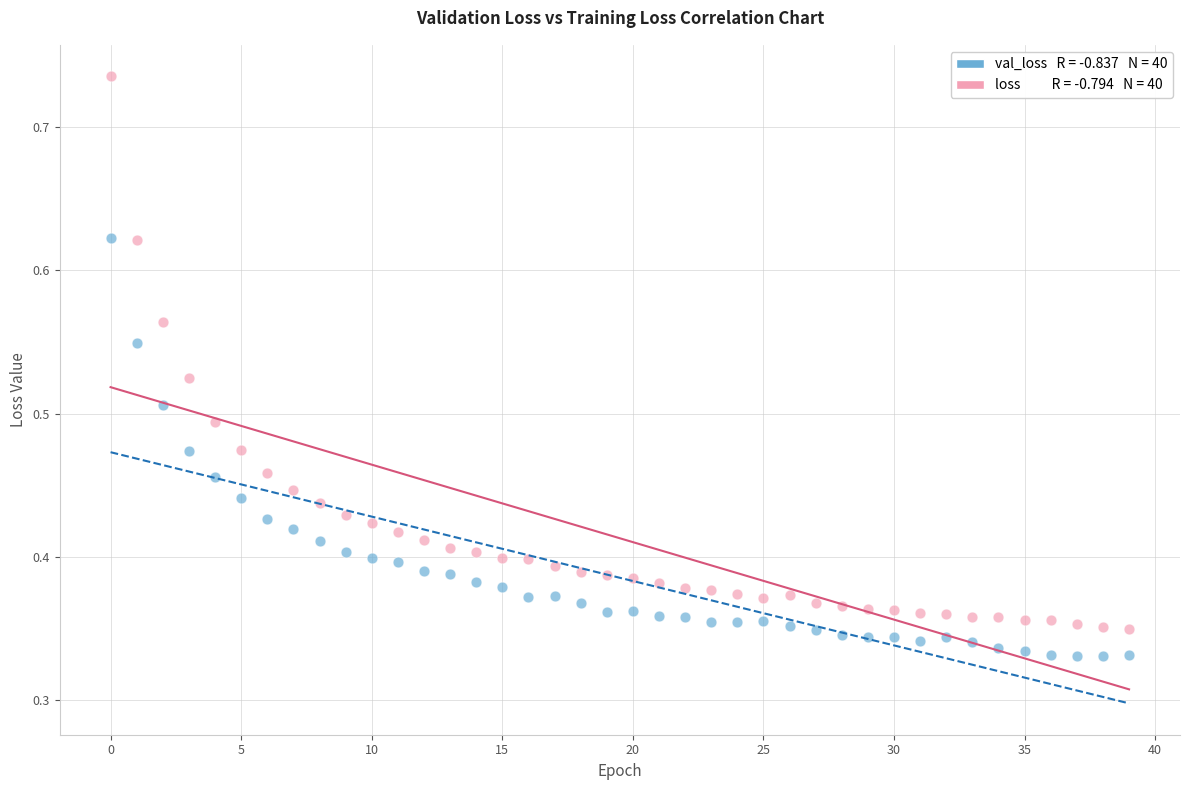

Count the number of points in this scatter plot.

80